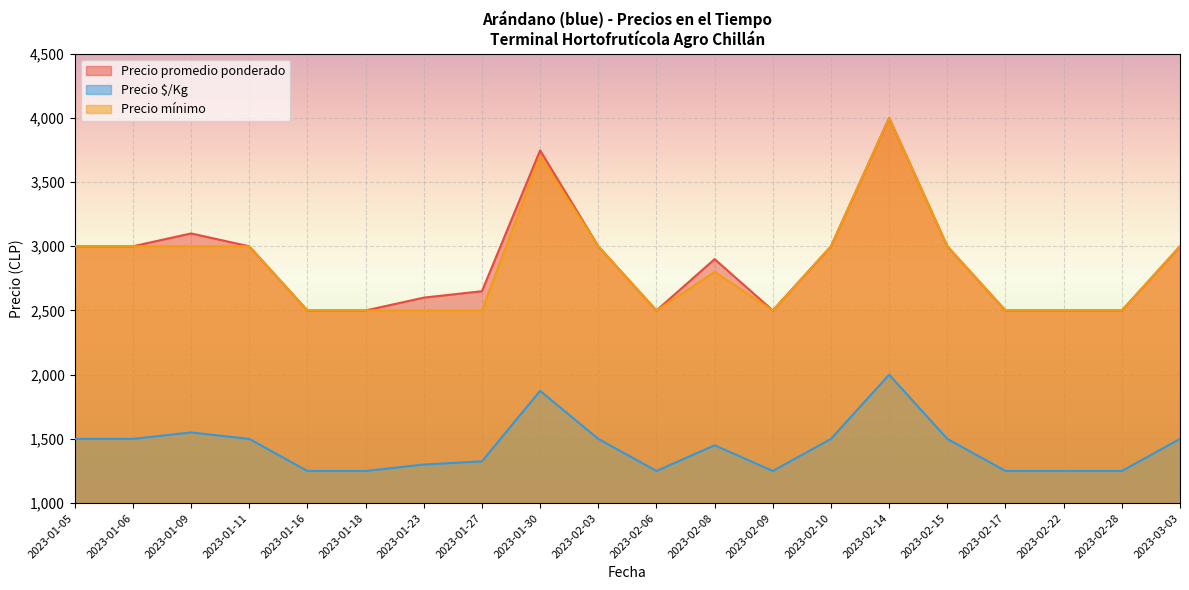

Reading left to right, extract all data points from this chart.

Precio promedio ponderado: 3000	3000	3100	3000	2500	2500	2600	2650	3747	3000	2500	2900	2500	3000	4000	3000	2500	2500	2500	3000
Precio $/Kg: 1500	1500	1550	1500	1250	1250	1300	1325	1874	1500	1250	1450	1250	1500	2000	1500	1250	1250	1250	1500
Precio mínimo: 3000	3000	3000	3000	2500	2500	2500	2500	3700	3000	2500	2800	2500	3000	4000	3000	2500	2500	2500	3000